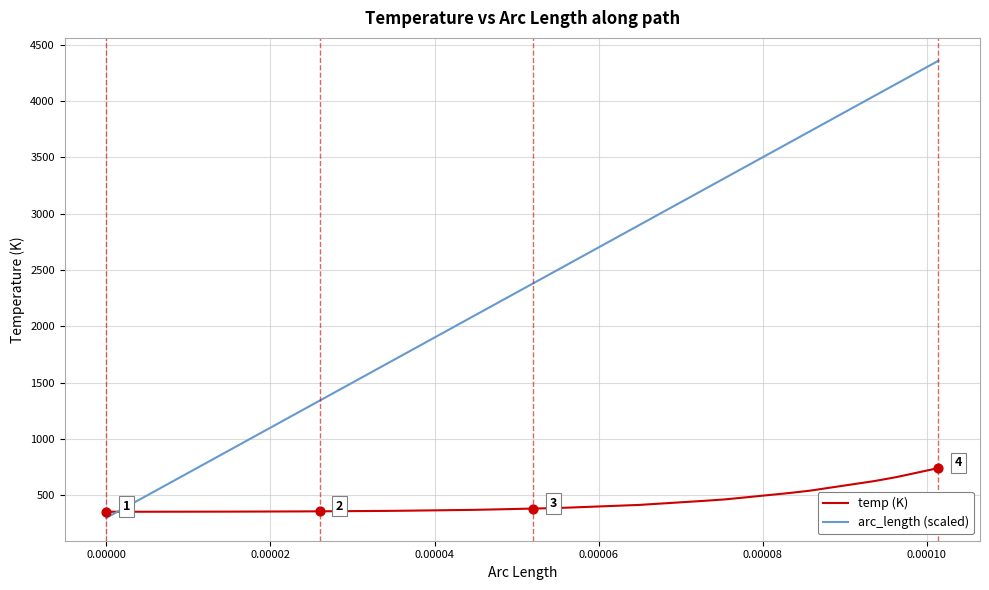

What are all the series names shown in the legend?

temp (K), arc_length (scaled)